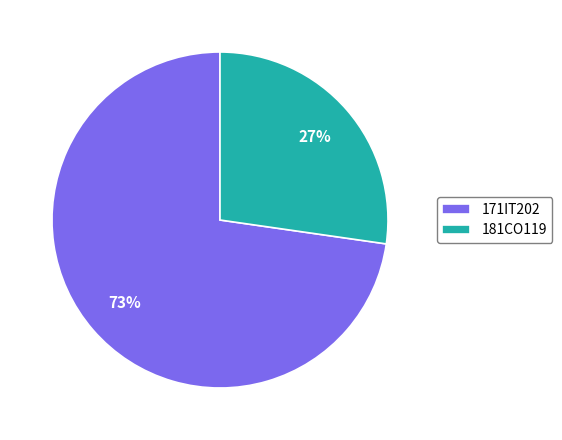

Which slice is the smallest?

181CO119